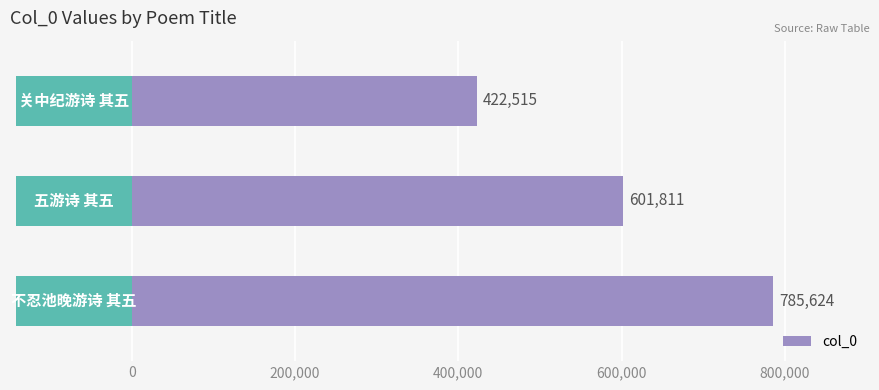

What is the greatest value displayed?

785624